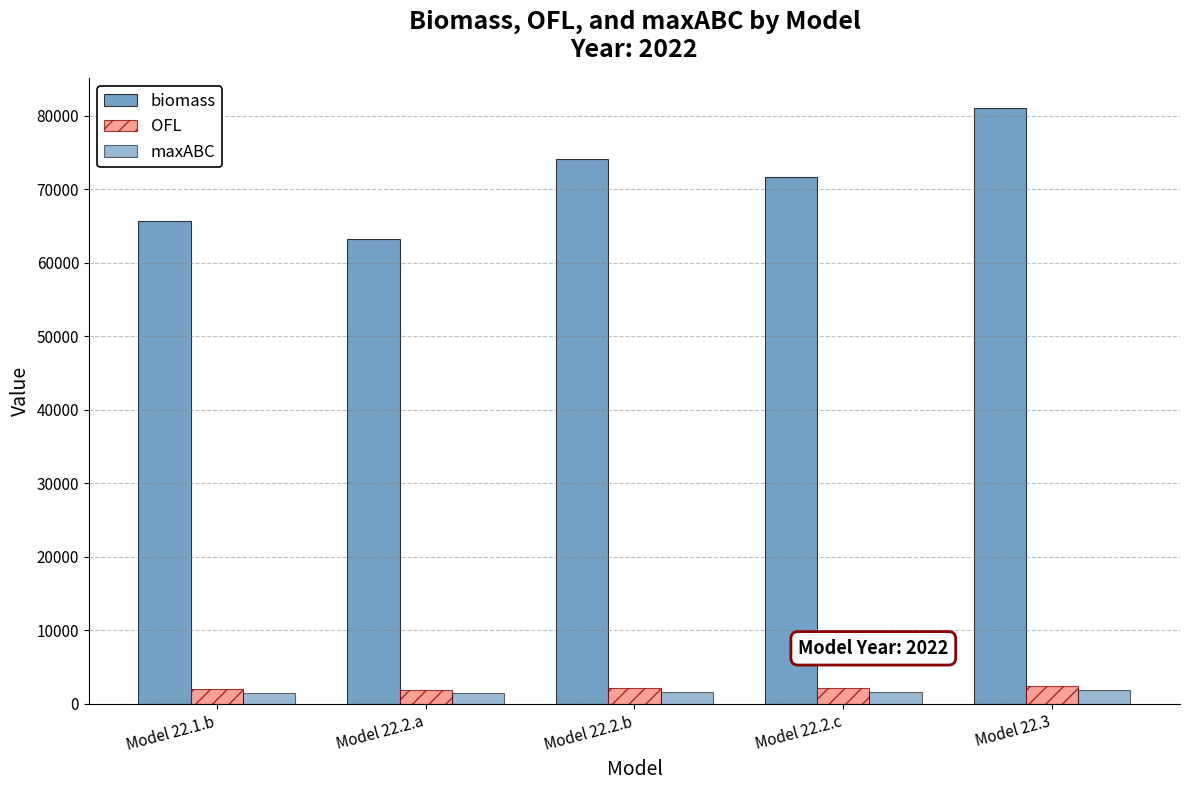

What is the total value across all series at Model 22.2.c?

75342.2